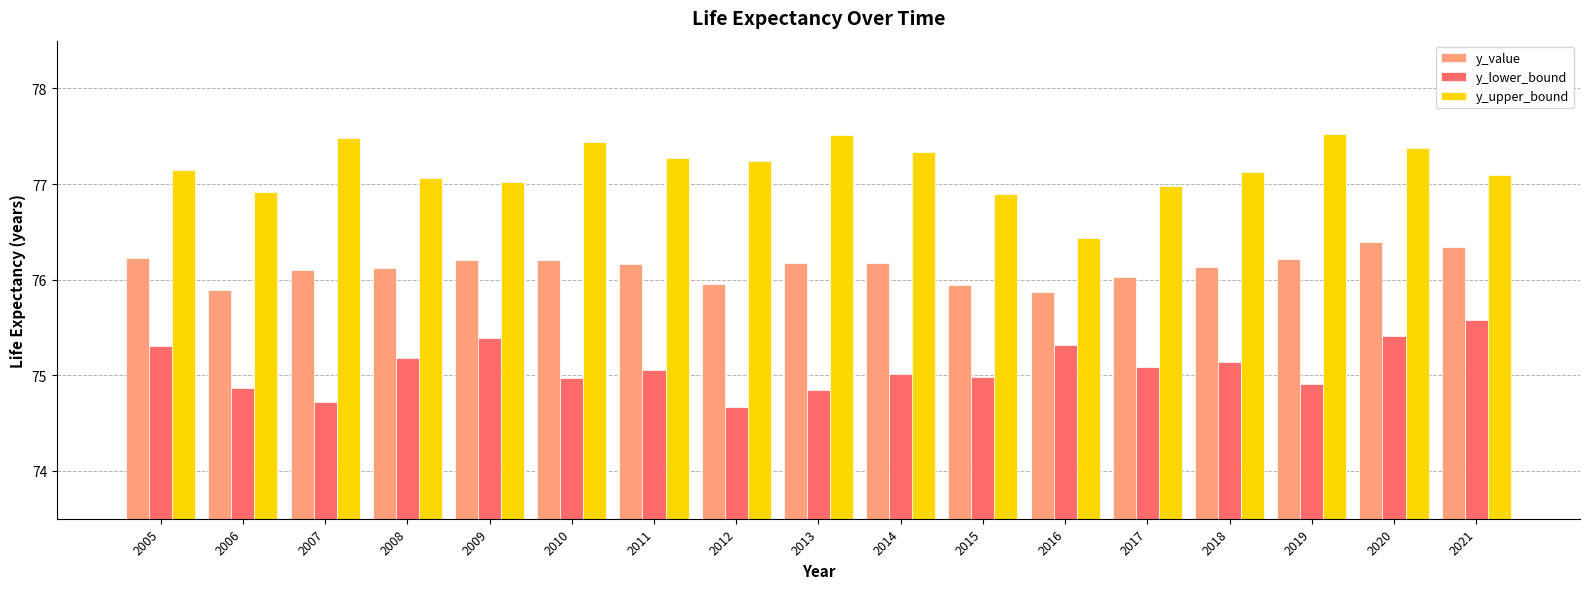

At how many categories does at least one series exceed 76?

17